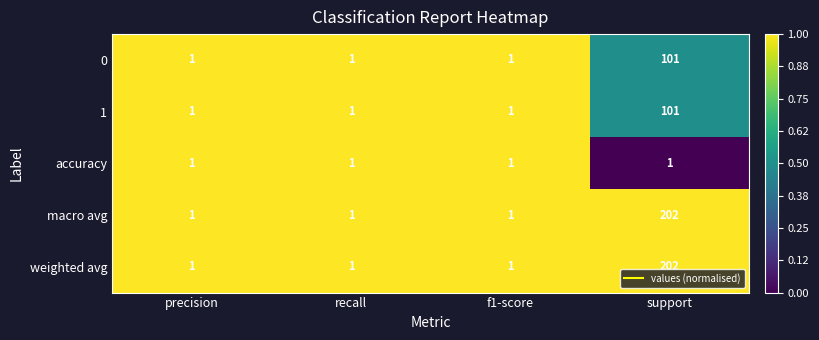

Reading left to right, extract all data points from this chart.

0: precision=1	recall=1	f1-score=1	support=101
1: precision=1	recall=1	f1-score=1	support=101
accuracy: precision=1	recall=1	f1-score=1	support=1
macro avg: precision=1	recall=1	f1-score=1	support=202
weighted avg: precision=1	recall=1	f1-score=1	support=202